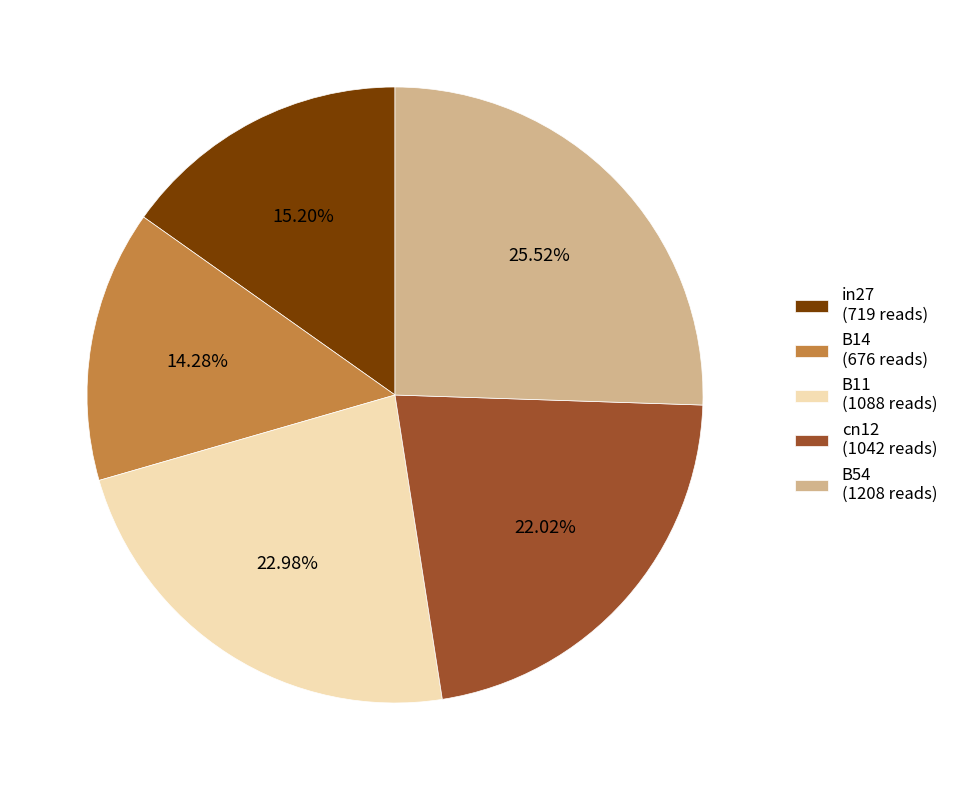

Combined, what portion of the pie is cn12 and B14?

36.3%